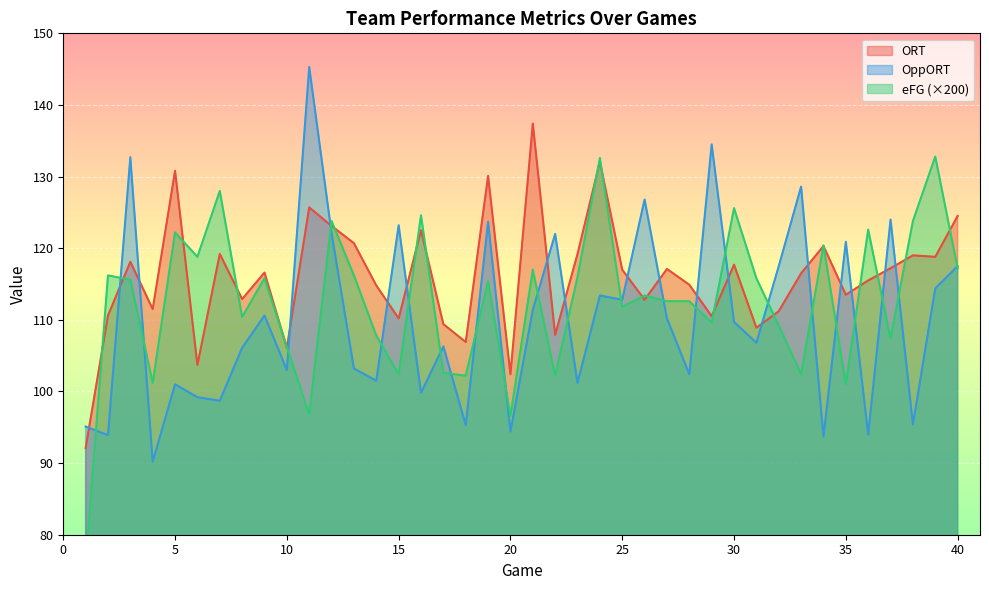

What is the sum of the OppORT values at 32 and 40?

235.0